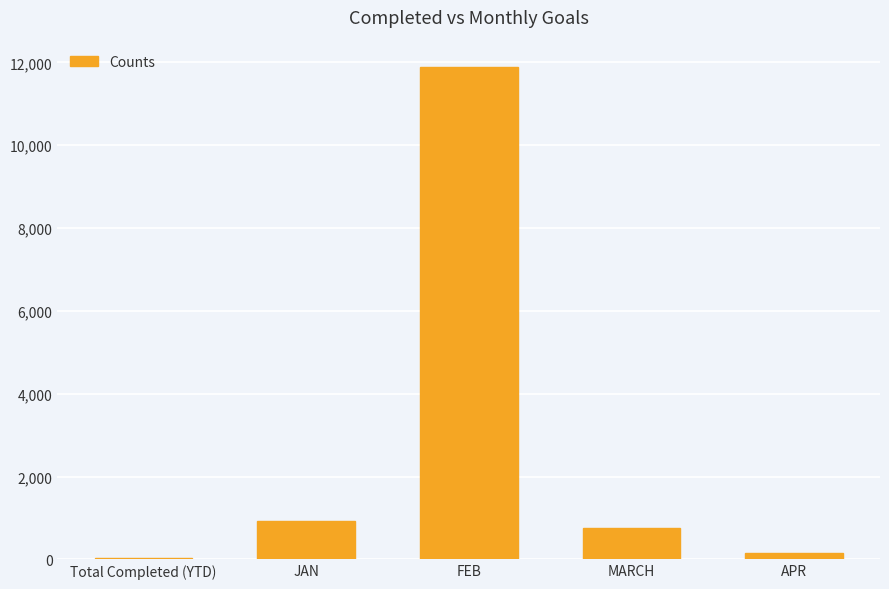

What is the sum of all values?

13744